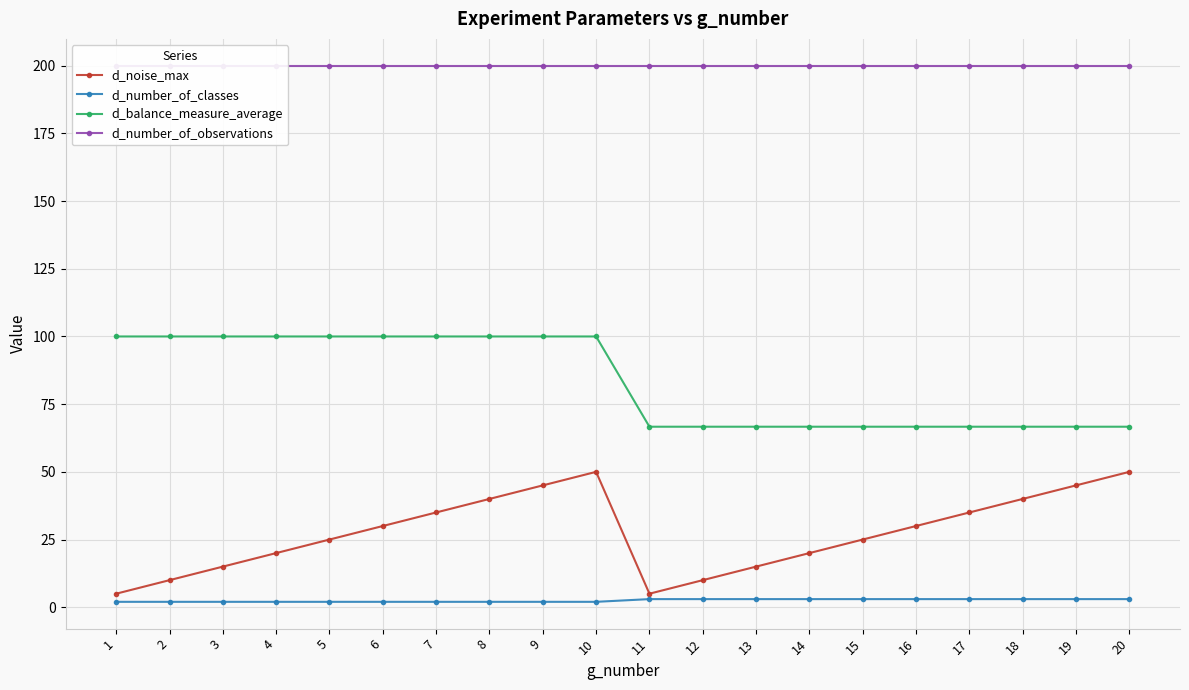

Reading left to right, list all the values displayed in this chart.

d_noise_max: 1=5.0	2=10.0	3=15.0	4=20.0	5=25.0	6=30.0	7=35.0	8=40.0	9=45.0	10=50.0	11=5.0	12=10.0	13=15.0	14=20.0	15=25.0	16=30.0	17=35.0	18=40.0	19=45.0	20=50.0
d_number_of_classes: 1=2.0	2=2.0	3=2.0	4=2.0	5=2.0	6=2.0	7=2.0	8=2.0	9=2.0	10=2.0	11=3.0	12=3.0	13=3.0	14=3.0	15=3.0	16=3.0	17=3.0	18=3.0	19=3.0	20=3.0
d_balance_measure_average: 1=100.0	2=100.0	3=100.0	4=100.0	5=100.0	6=100.0	7=100.0	8=100.0	9=100.0	10=100.0	11=66.7	12=66.7	13=66.7	14=66.7	15=66.7	16=66.7	17=66.7	18=66.7	19=66.7	20=66.7
d_number_of_observations: 1=200.0	2=200.0	3=200.0	4=200.0	5=200.0	6=200.0	7=200.0	8=200.0	9=200.0	10=200.0	11=200.0	12=200.0	13=200.0	14=200.0	15=200.0	16=200.0	17=200.0	18=200.0	19=200.0	20=200.0